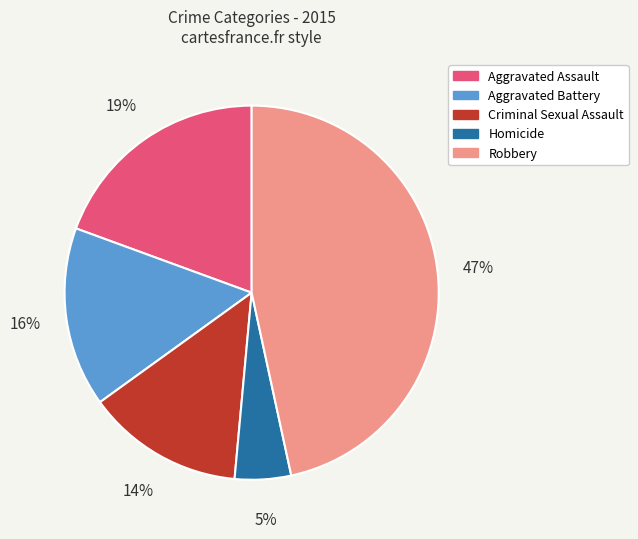

Approximately how many times larger is the value at Criminal Sexual Assault compared to Aggravated Assault?

0.7